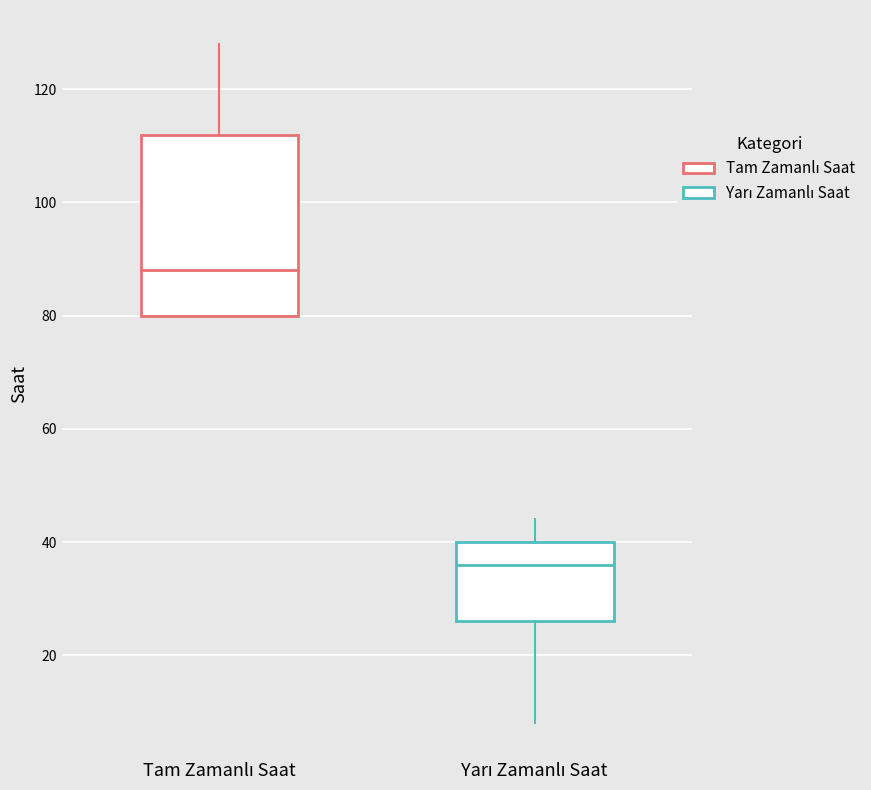

Where does the lower whisker of the box for Yarı Zamanlı Saat end on the y-axis? The values are not printed on the chart, so give them approximately, as read against the axis.

8